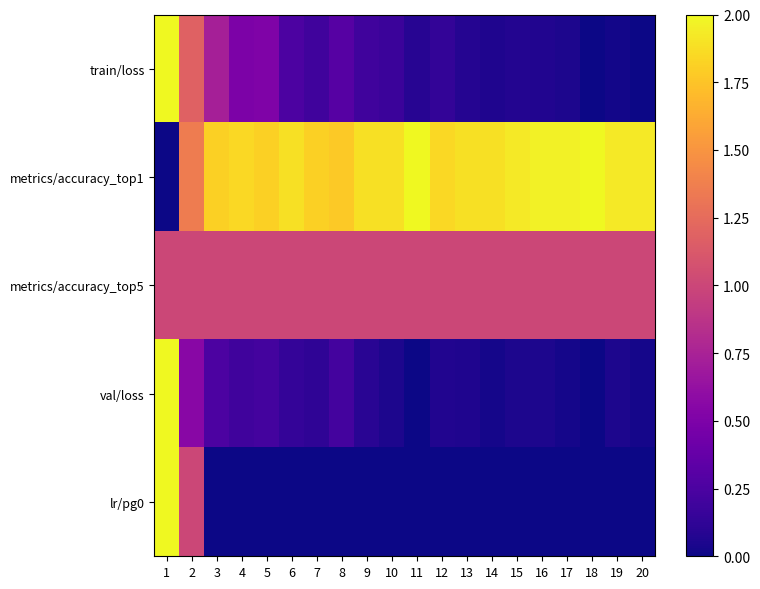

What is the spread (max minus min) of values at 5?

1.8